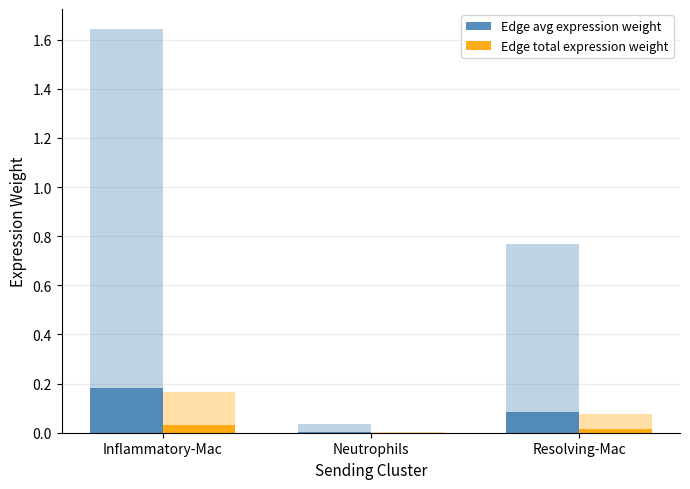

Rank the categories by Edge avg expression weight value from lowest to highest.

Neutrophils, Resolving-Mac, Inflammatory-Mac